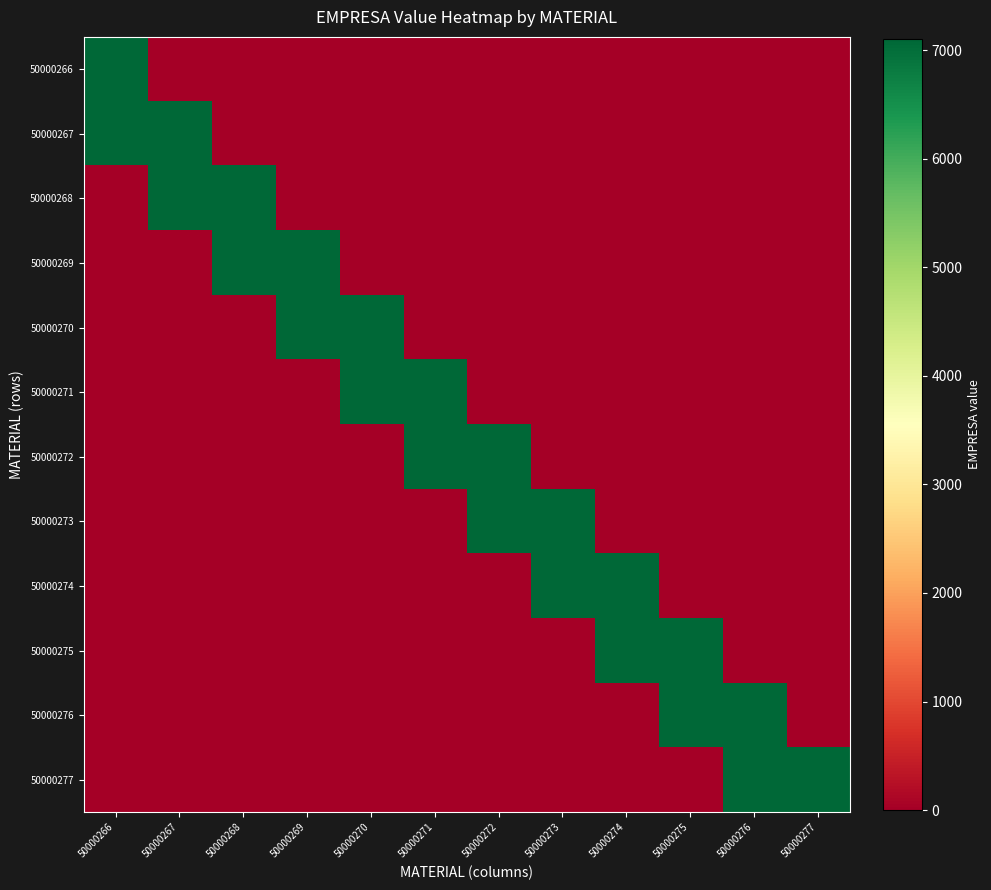

Reading right to left, transcribe all the data shown in this chart.

50000266: 50000277=0	50000276=0	50000275=0	50000274=0	50000273=0	50000272=0	50000271=0	50000270=0	50000269=0	50000268=0	50000267=0	50000266=7103
50000267: 50000277=0	50000276=0	50000275=0	50000274=0	50000273=0	50000272=0	50000271=0	50000270=0	50000269=0	50000268=0	50000267=7103	50000266=7103
50000268: 50000277=0	50000276=0	50000275=0	50000274=0	50000273=0	50000272=0	50000271=0	50000270=0	50000269=0	50000268=7103	50000267=7103	50000266=0
50000269: 50000277=0	50000276=0	50000275=0	50000274=0	50000273=0	50000272=0	50000271=0	50000270=0	50000269=7103	50000268=7103	50000267=0	50000266=0
50000270: 50000277=0	50000276=0	50000275=0	50000274=0	50000273=0	50000272=0	50000271=0	50000270=7103	50000269=7103	50000268=0	50000267=0	50000266=0
50000271: 50000277=0	50000276=0	50000275=0	50000274=0	50000273=0	50000272=0	50000271=7103	50000270=7103	50000269=0	50000268=0	50000267=0	50000266=0
50000272: 50000277=0	50000276=0	50000275=0	50000274=0	50000273=0	50000272=7103	50000271=7103	50000270=0	50000269=0	50000268=0	50000267=0	50000266=0
50000273: 50000277=0	50000276=0	50000275=0	50000274=0	50000273=7103	50000272=7103	50000271=0	50000270=0	50000269=0	50000268=0	50000267=0	50000266=0
50000274: 50000277=0	50000276=0	50000275=0	50000274=7103	50000273=7103	50000272=0	50000271=0	50000270=0	50000269=0	50000268=0	50000267=0	50000266=0
50000275: 50000277=0	50000276=0	50000275=7103	50000274=7103	50000273=0	50000272=0	50000271=0	50000270=0	50000269=0	50000268=0	50000267=0	50000266=0
50000276: 50000277=0	50000276=7103	50000275=7103	50000274=0	50000273=0	50000272=0	50000271=0	50000270=0	50000269=0	50000268=0	50000267=0	50000266=0
50000277: 50000277=7103	50000276=7103	50000275=0	50000274=0	50000273=0	50000272=0	50000271=0	50000270=0	50000269=0	50000268=0	50000267=0	50000266=0